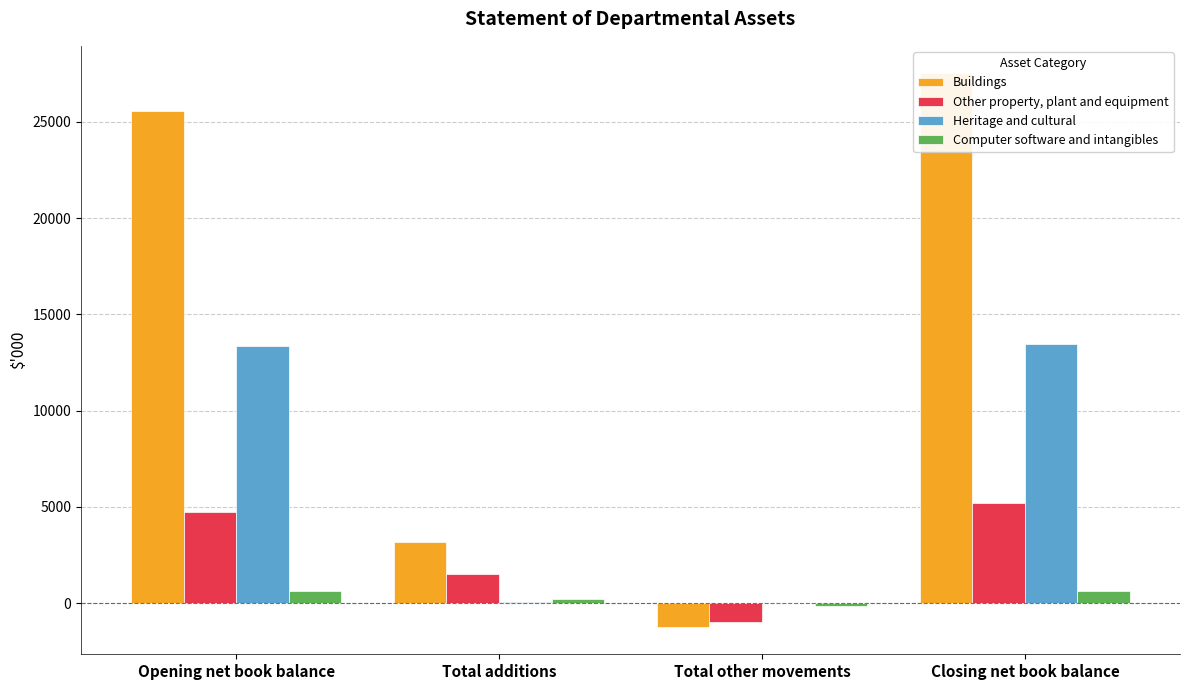

What are all the series names shown in the legend?

Buildings, Other property, plant and equipment, Heritage and cultural, Computer software and intangibles